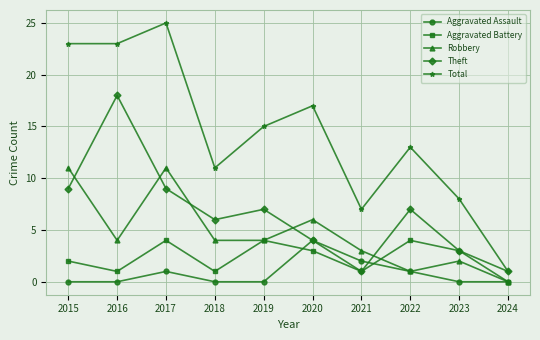

Which category has the highest value across all series?

2017